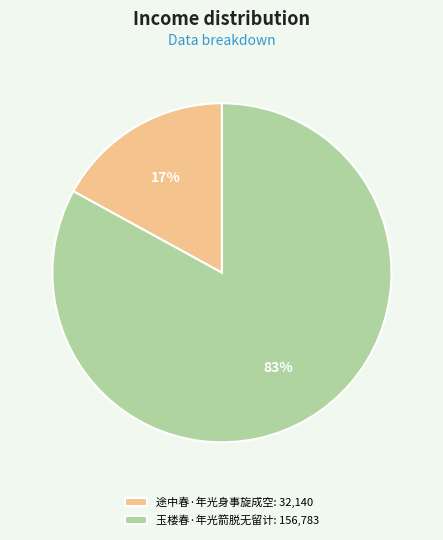

To the nearest percent, what percentage of the pie is 玉楼春·年光箭脱无留计?

83%